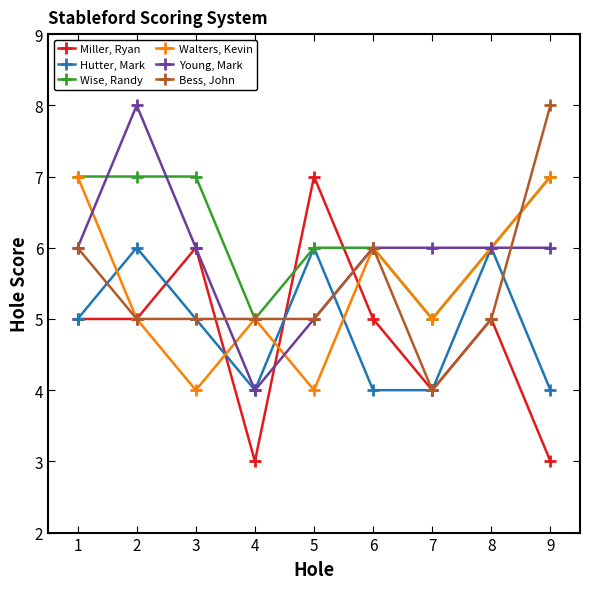

What is the difference between the maximum and second lowest values in the Walters, Kevin series?

3